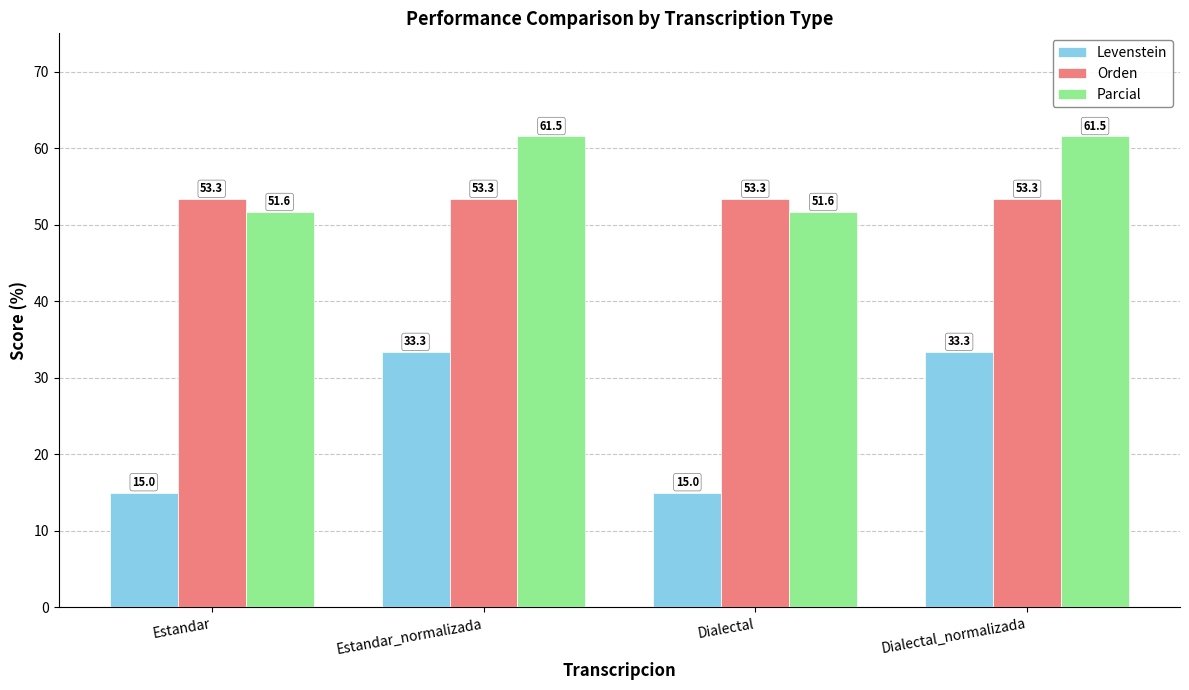

How many distinct data groups are displayed?

3